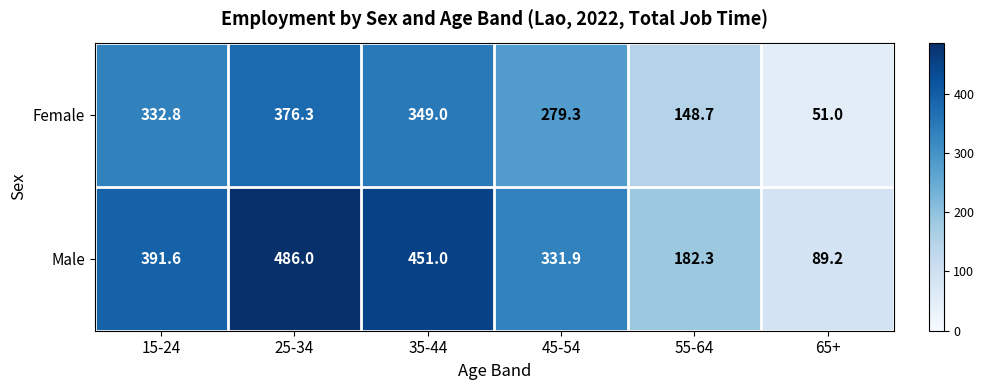

Which series has the largest total across all categories?

Male